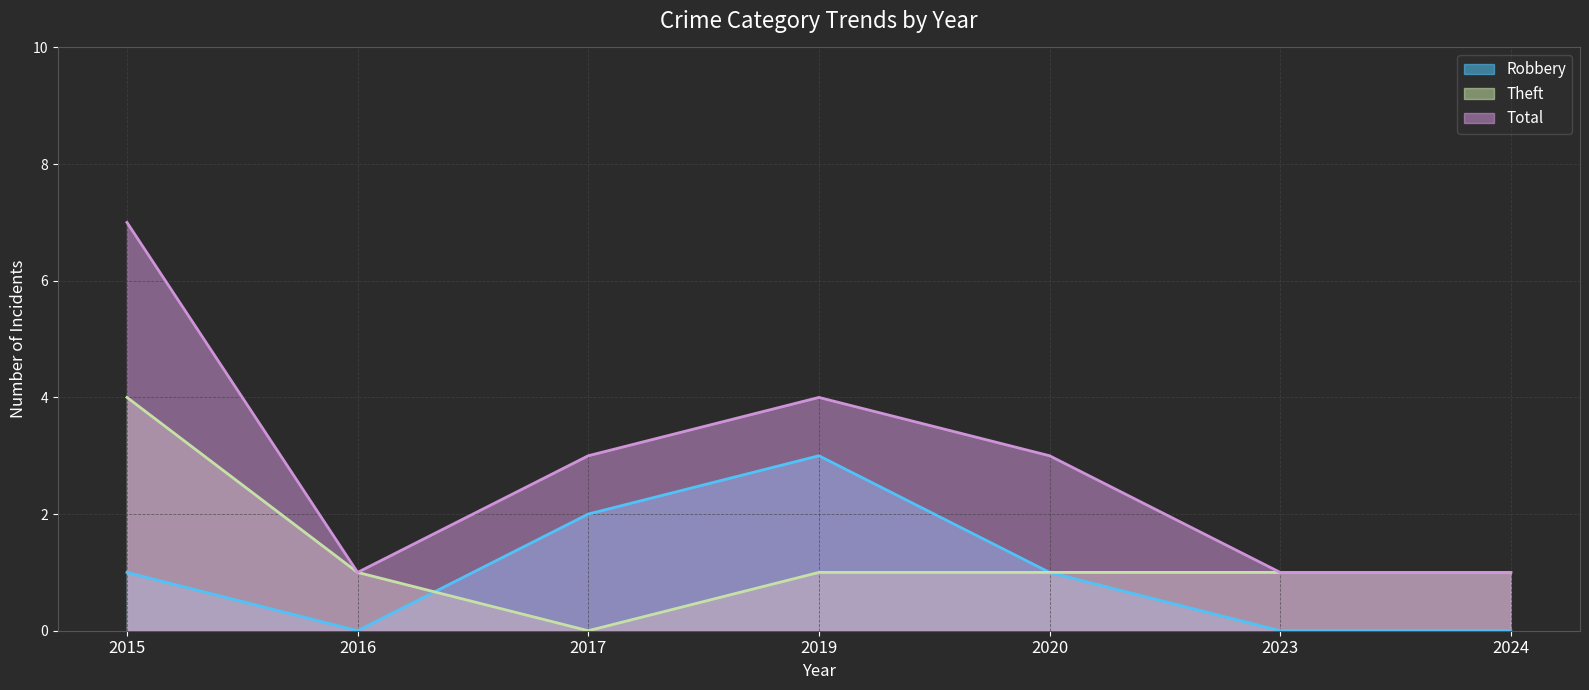

How many intersections are there between Theft and Robbery?

1